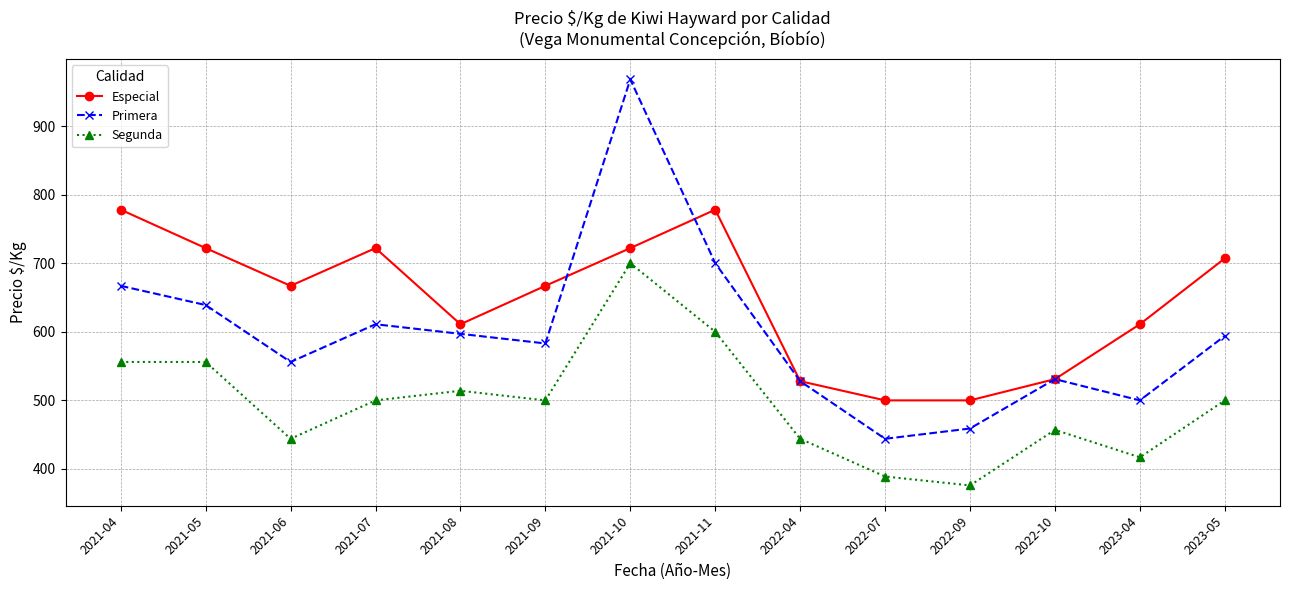

What is the difference between the Segunda values at 2022-04 and 2021-09?

56